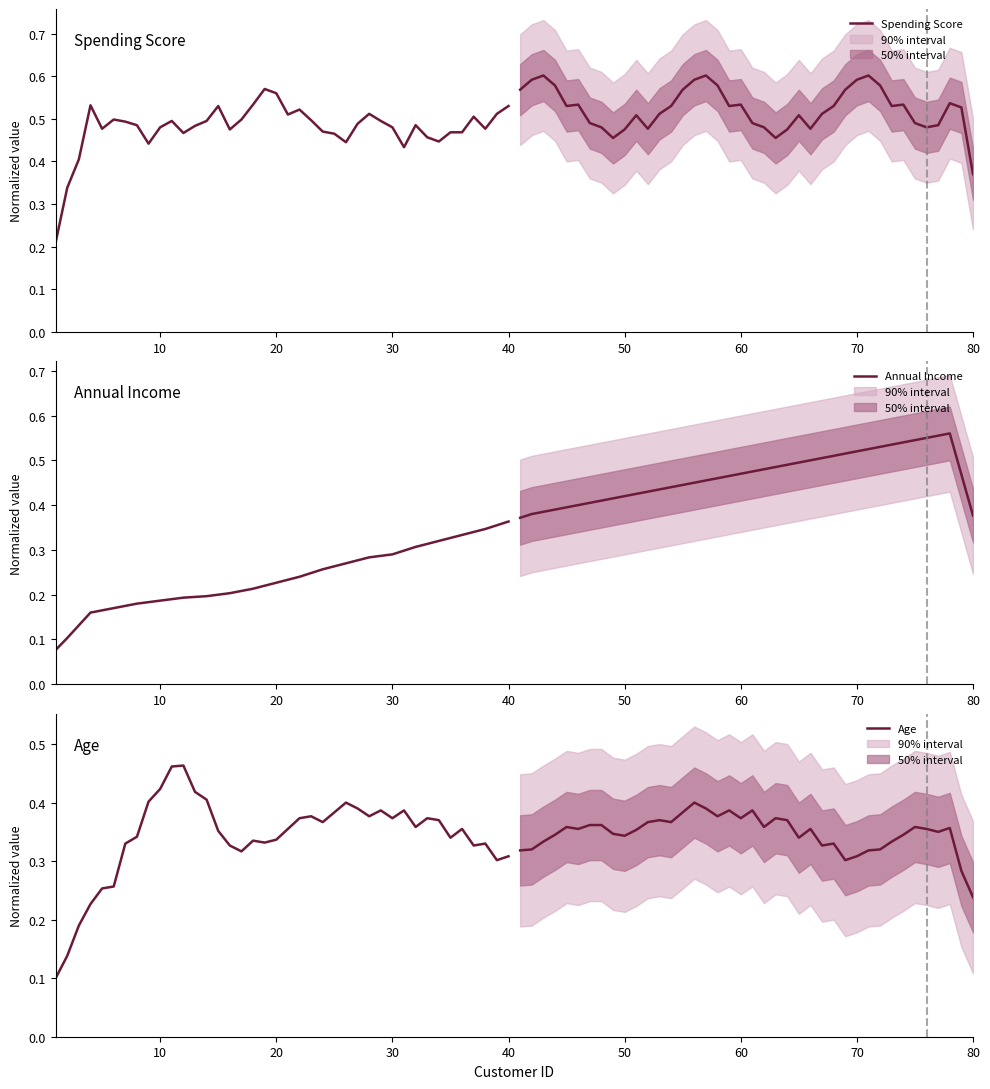

Is the value of Annual Income at 29 greater than the value of Age at 37?

No